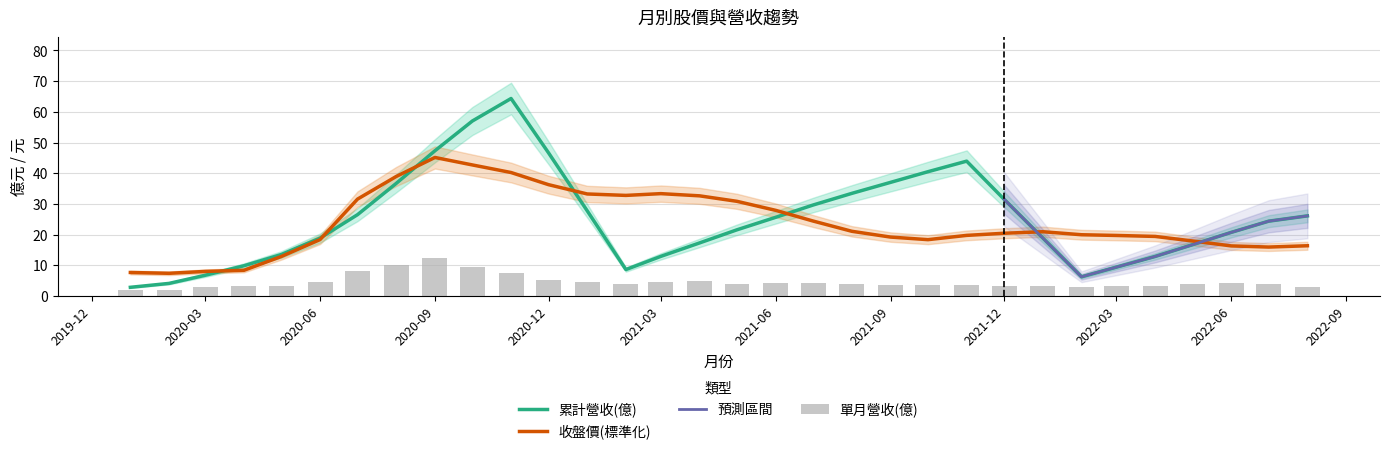

The value of 收盤價(標準化) at 2020-12 is 36.3. True or false?

True